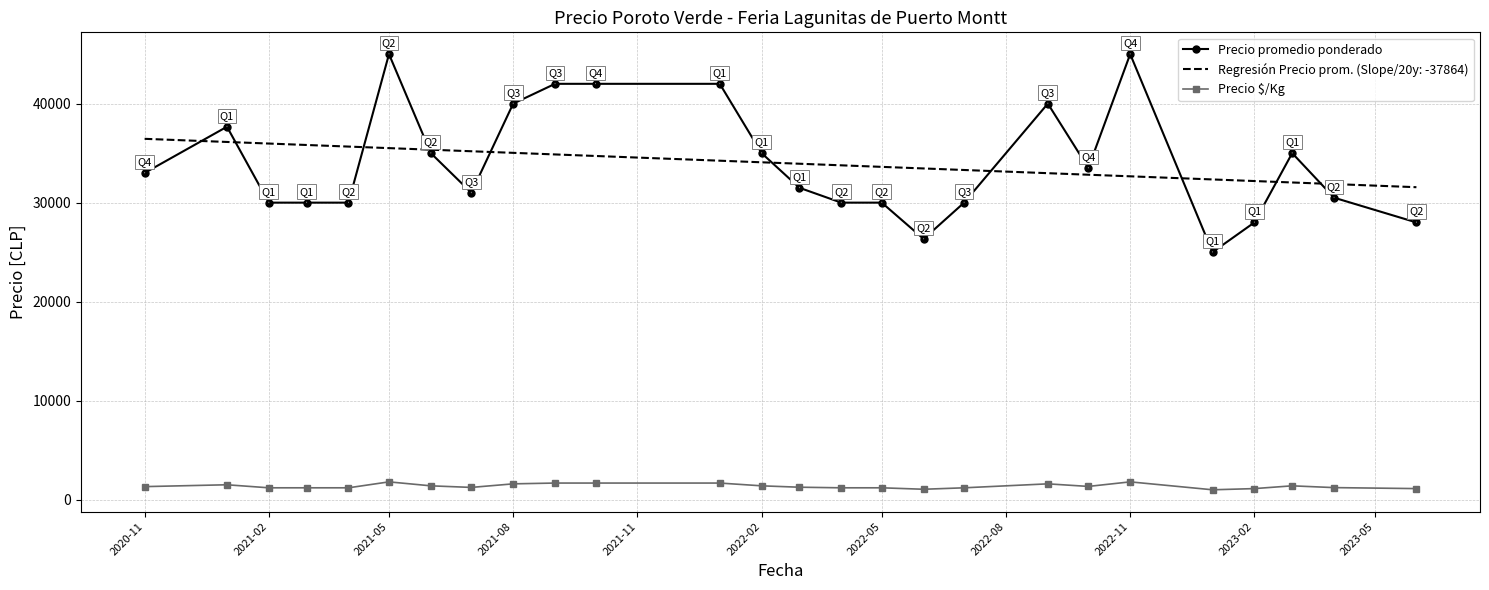

True or false: Precio $/Kg and Precio promedio ponderado cross at least once.

False